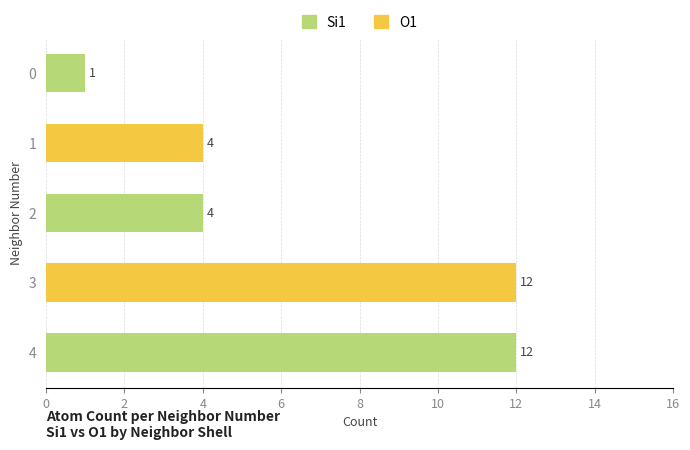

How many categories are shown in the chart?

5